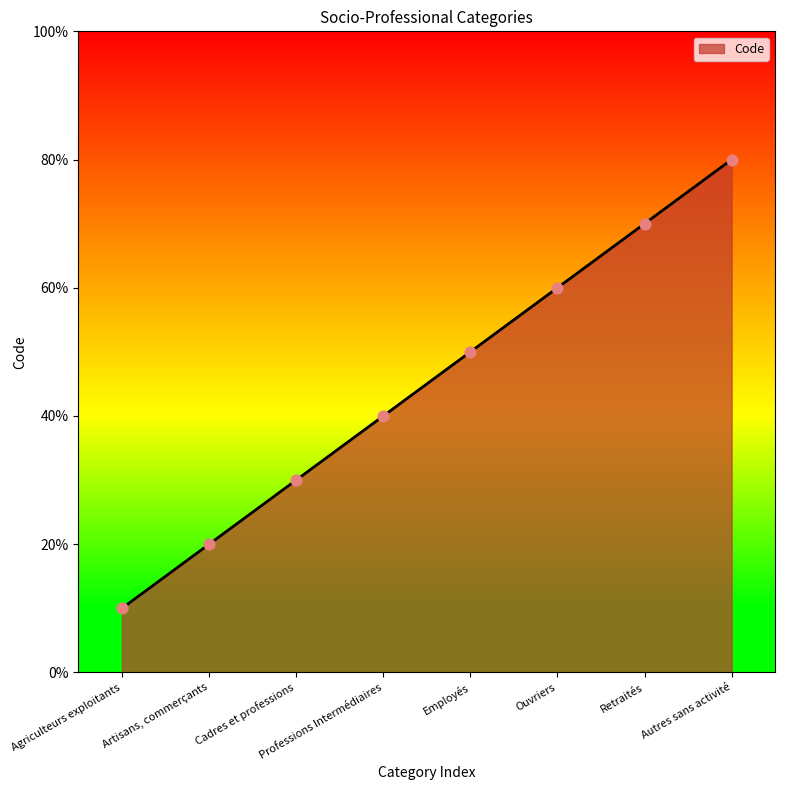

What is the change in value from Agriculteurs exploitants to Professions Intermédiaires?

+3